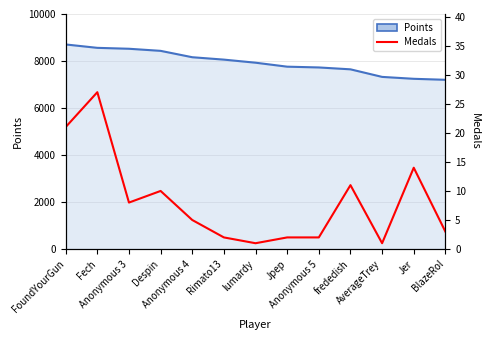

The Points series shows 12741 at Anonymous 4. True or false?

False